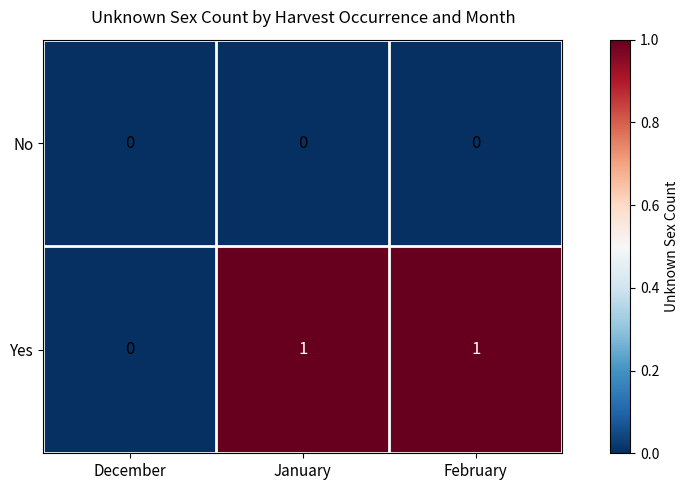

Which category has the lowest value in the Yes series?

December